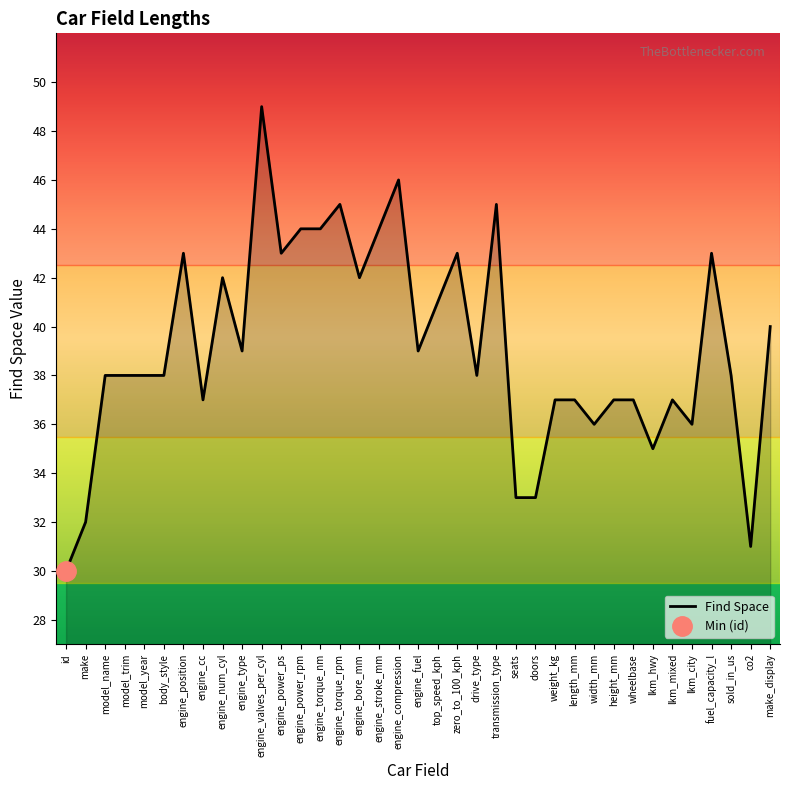

What is the change in value from weight_kg to lkm_hwy?

-2